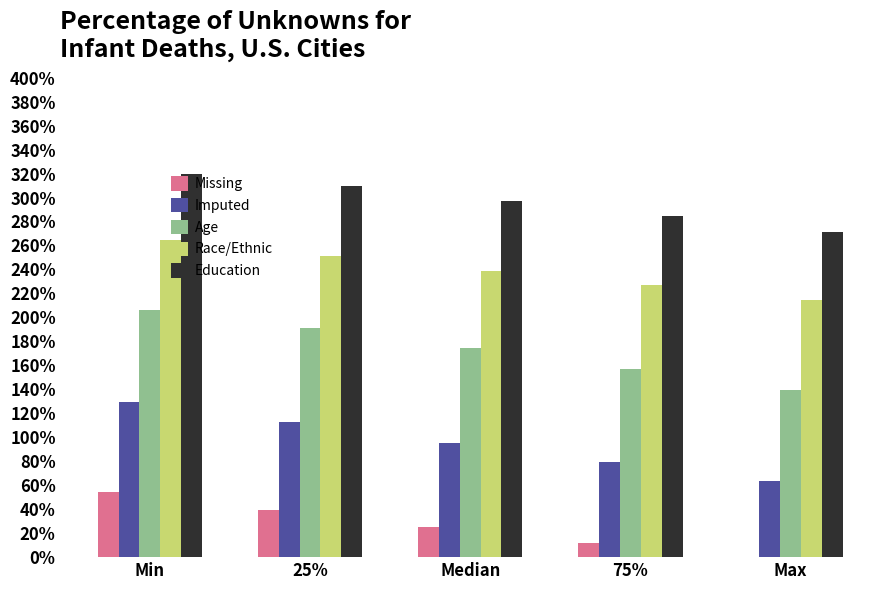

What is the approximate value of Age at Median?

174.5